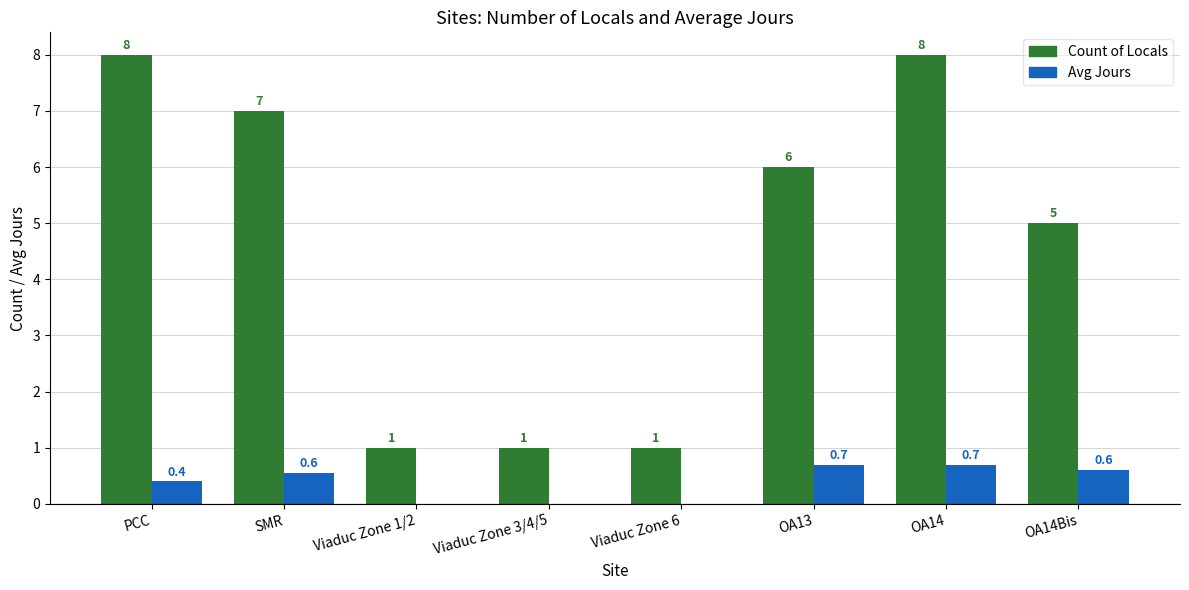

How many groups of bars are there?

8